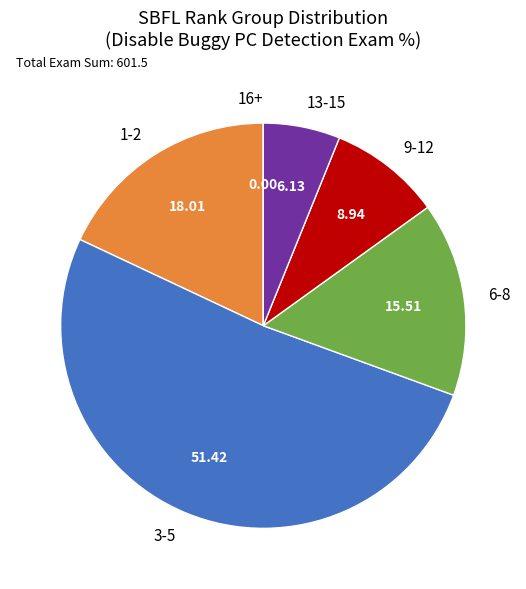

Is the sum of 1-2 and 3-5 greater than half?

Yes